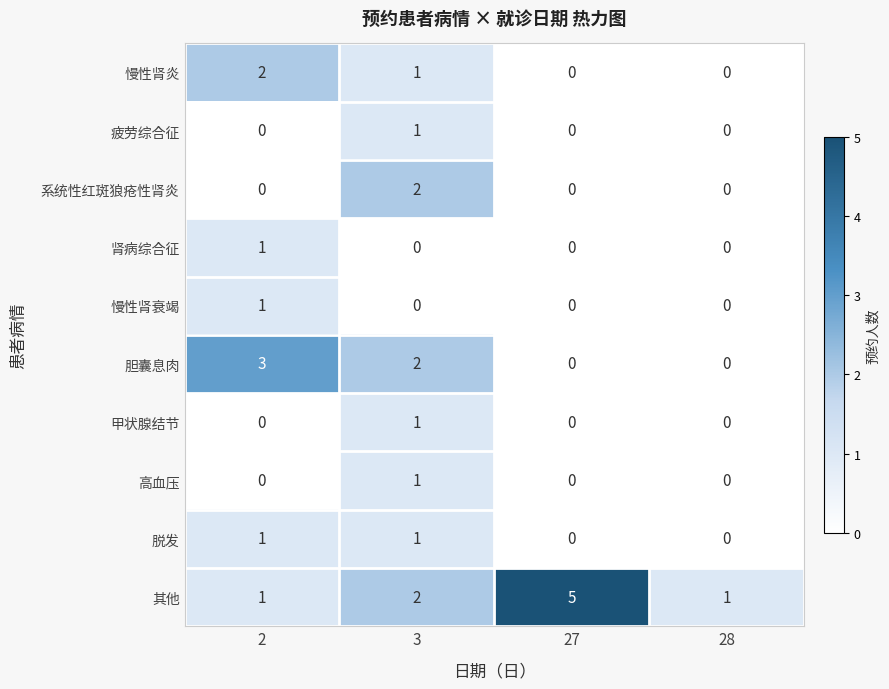

The 肾病综合征 series shows -1 at 28. True or false?

False